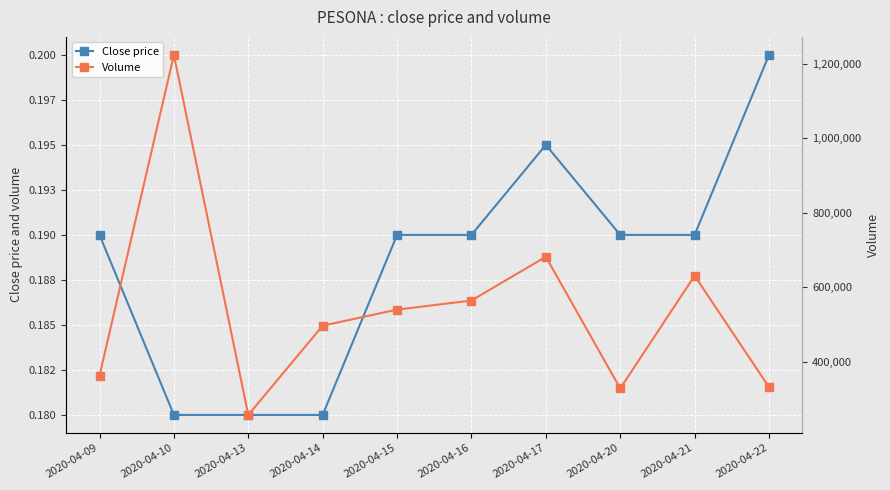

True or false: Close price has more than 1 points higher than both neighbors.

False